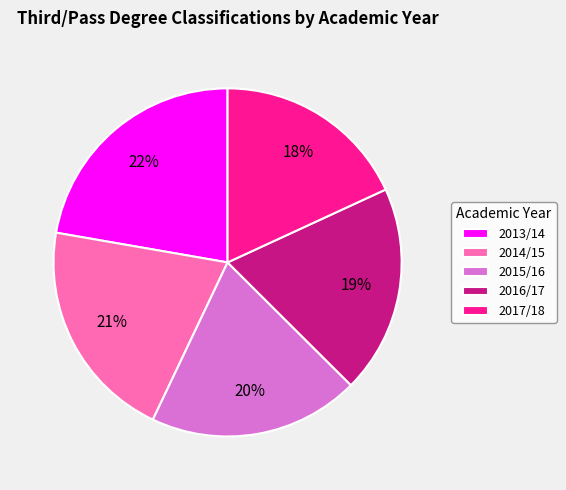

To the nearest percent, what portion does 2016/17 represent?

19%